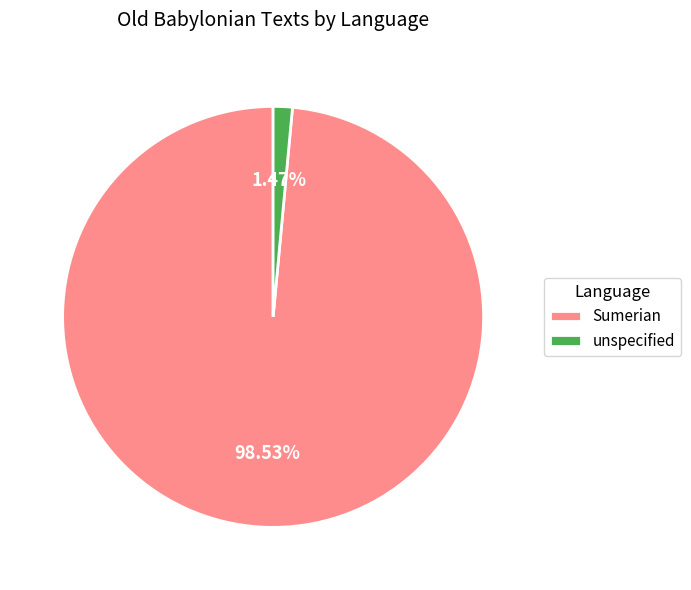

What is the total percentage of unspecified and Sumerian?

100.0%